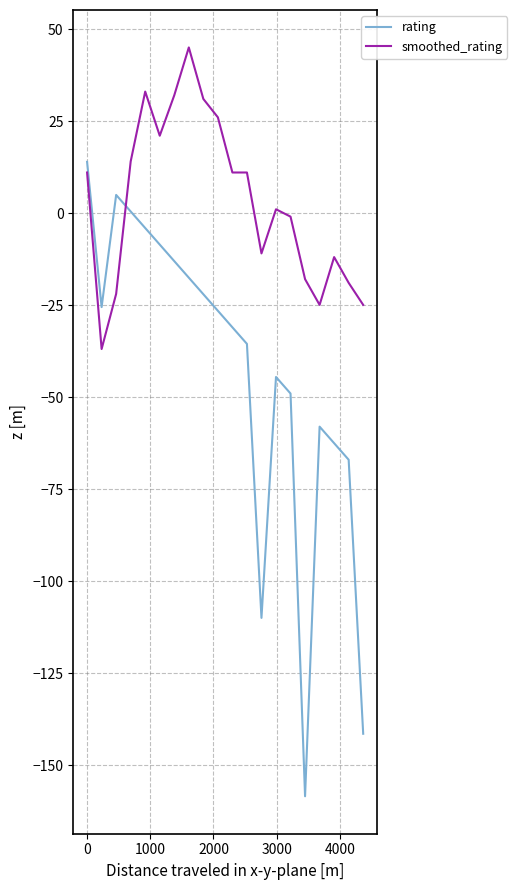

What are all the series names shown in the legend?

rating, smoothed_rating